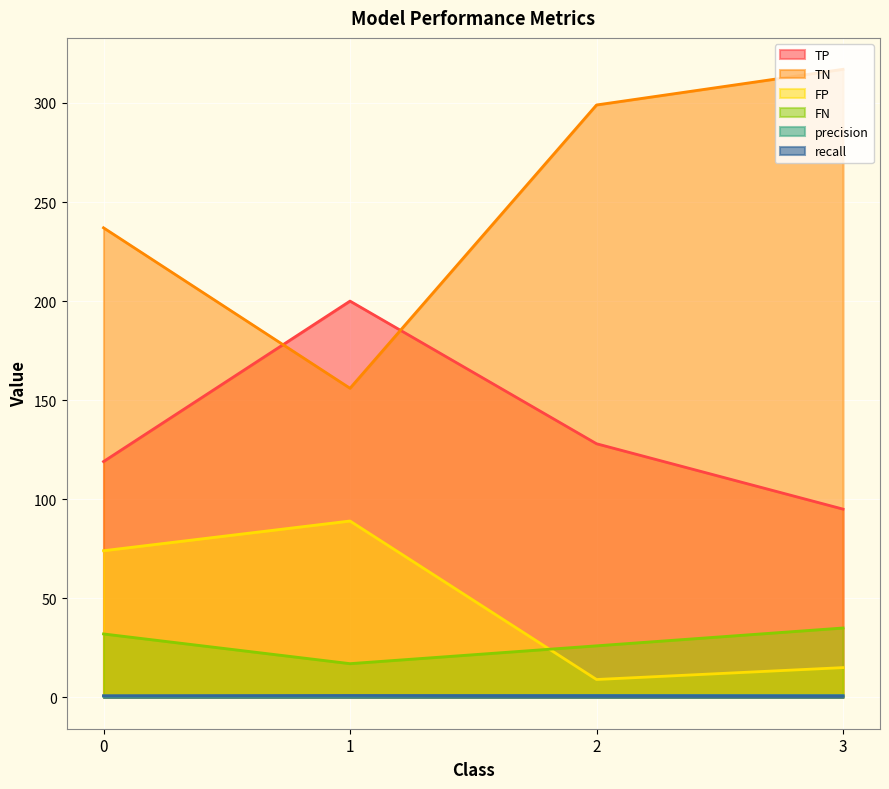

What is the sum of all FP values?

187.0